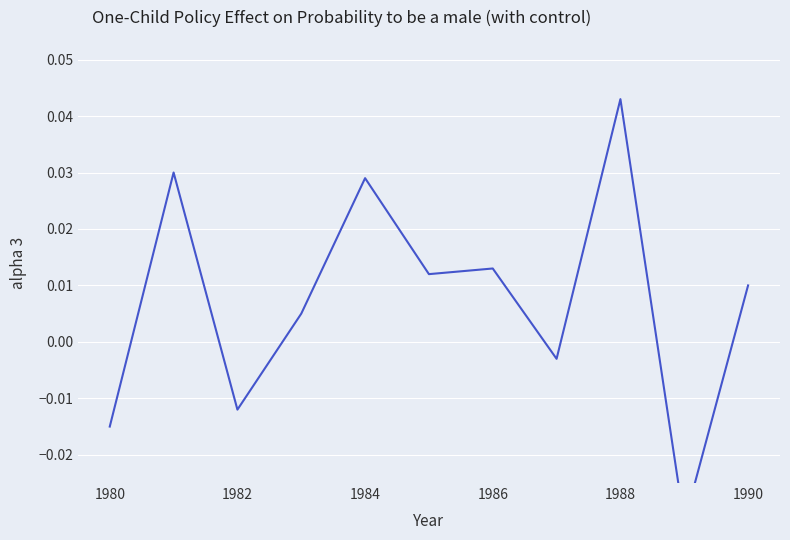

How many values are above zero?

7